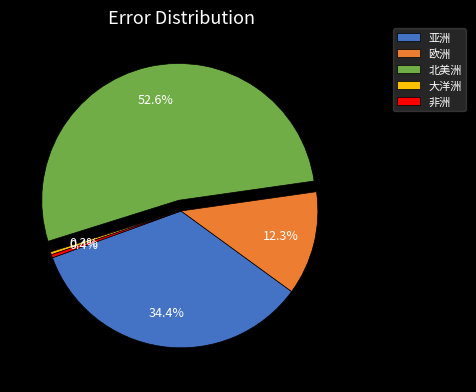

To the nearest percent, what is the difference between the largest and smallest slice percentages?

52%